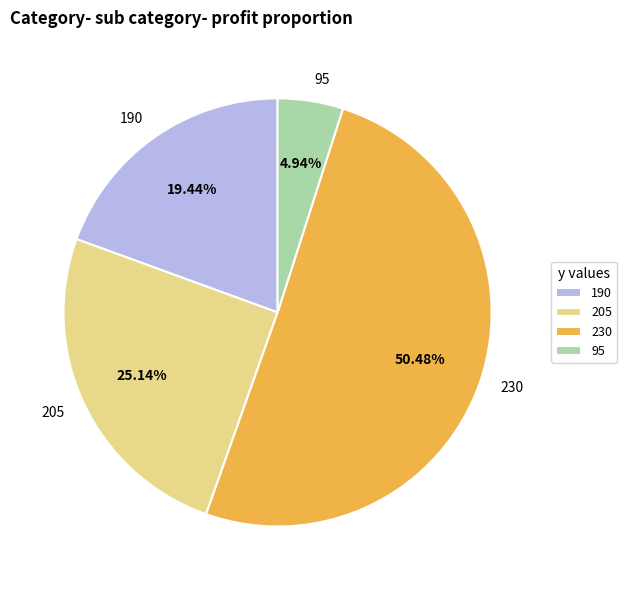

To the nearest percent, what percentage of the pie is 190?

19%